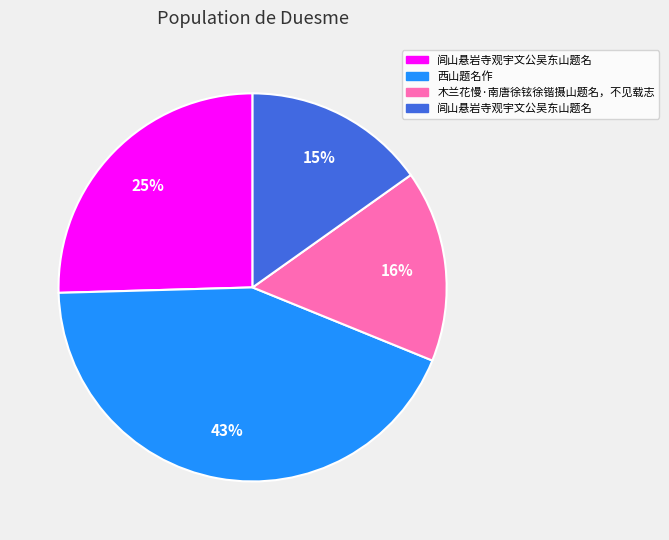

How many segments does this pie chart have?

4